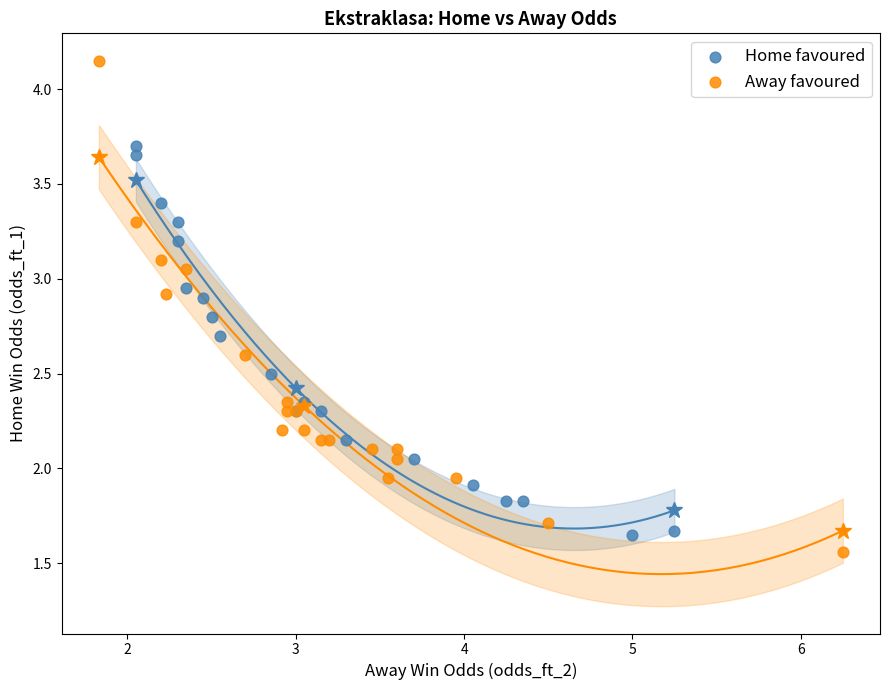

What are all the series names shown in the legend?

Home favoured, Away favoured